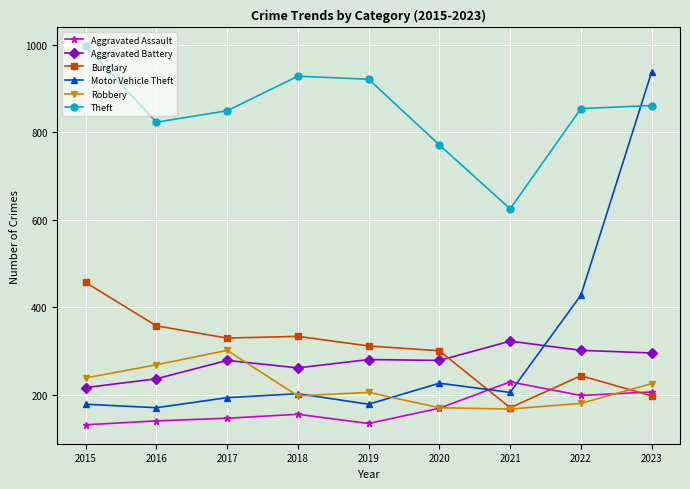

How many lines are shown in the chart?

6